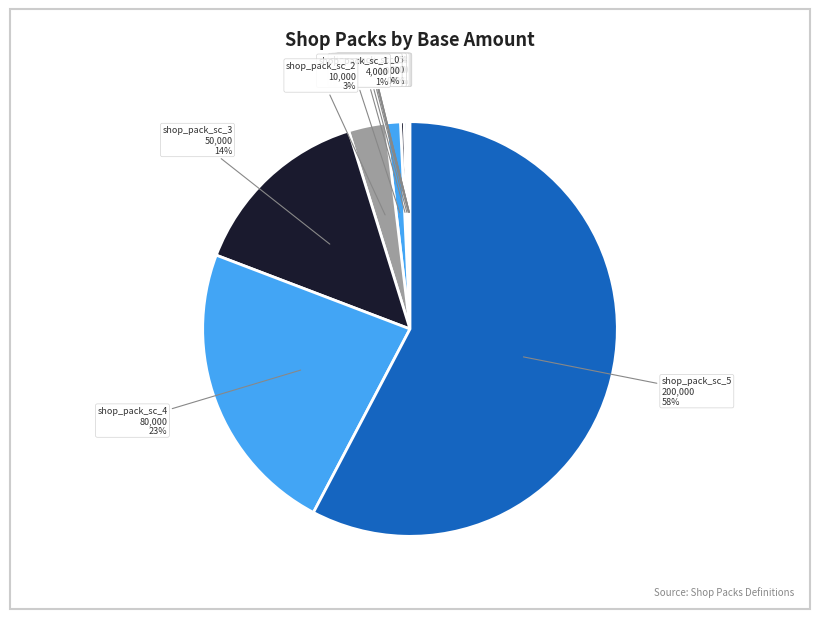

Is it true that shop_pack_sc_5 is 70% of the pie?

False